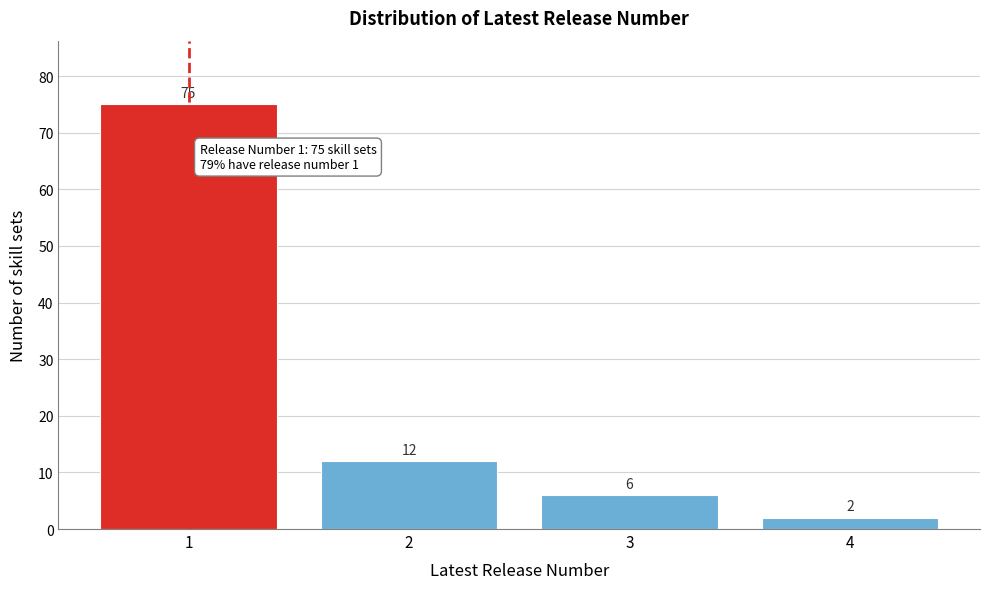

Reading right to left, transcribe all the data shown in this chart.

2	6	12	75